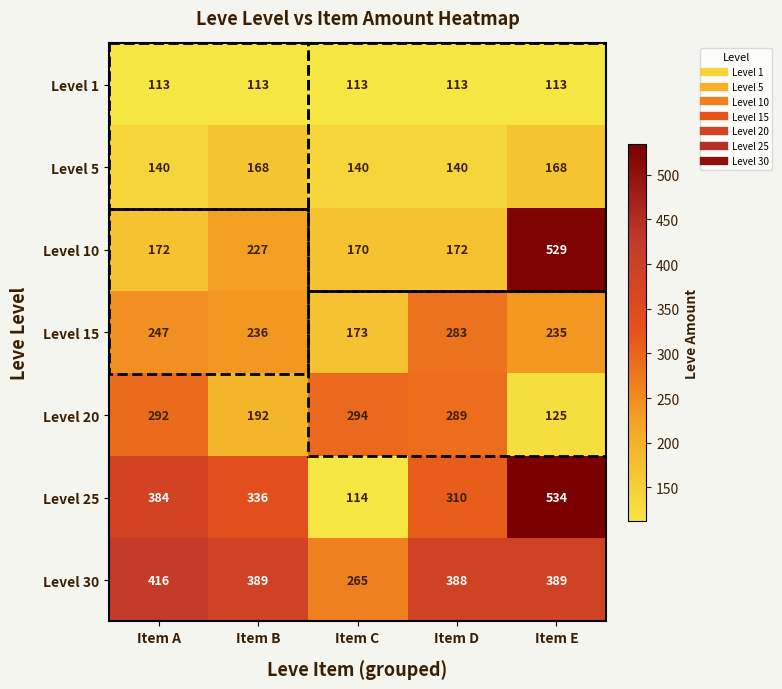

What is the difference between the highest and lowest values at Item C?

181